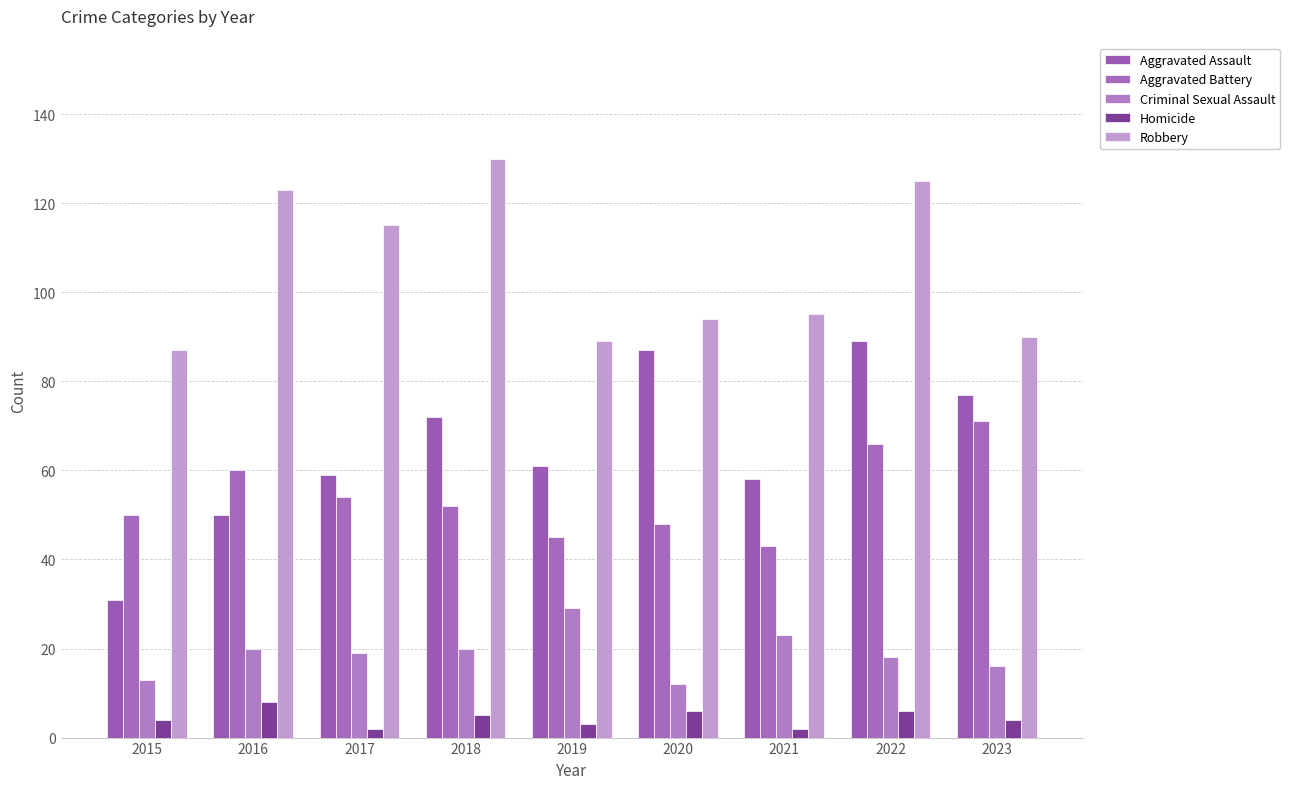

What is the minimum value for Robbery?

87